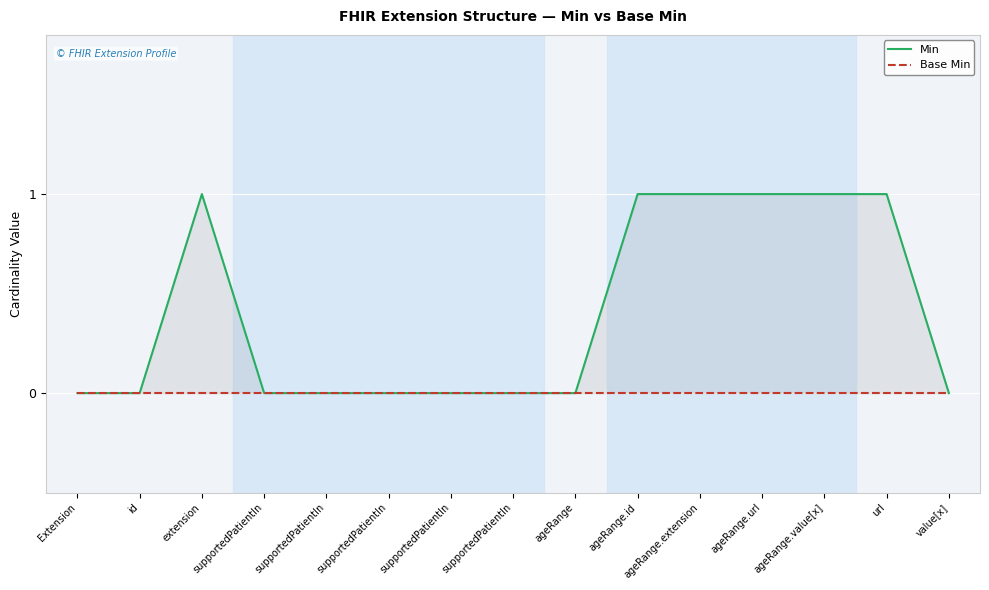

True or false: Base Min and Min cross at least once.

False